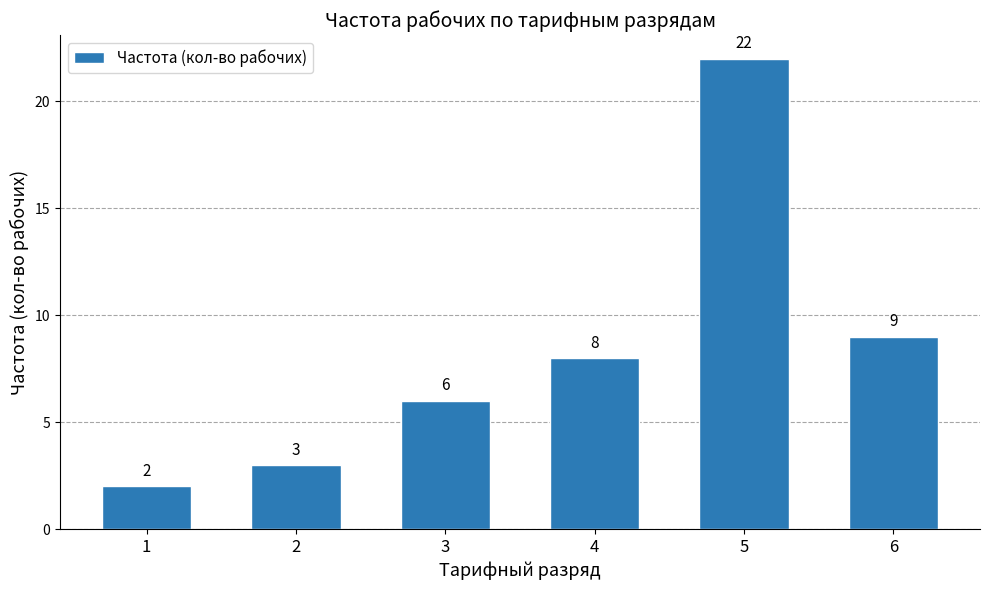

Which has a higher value, 6 or 4?

6